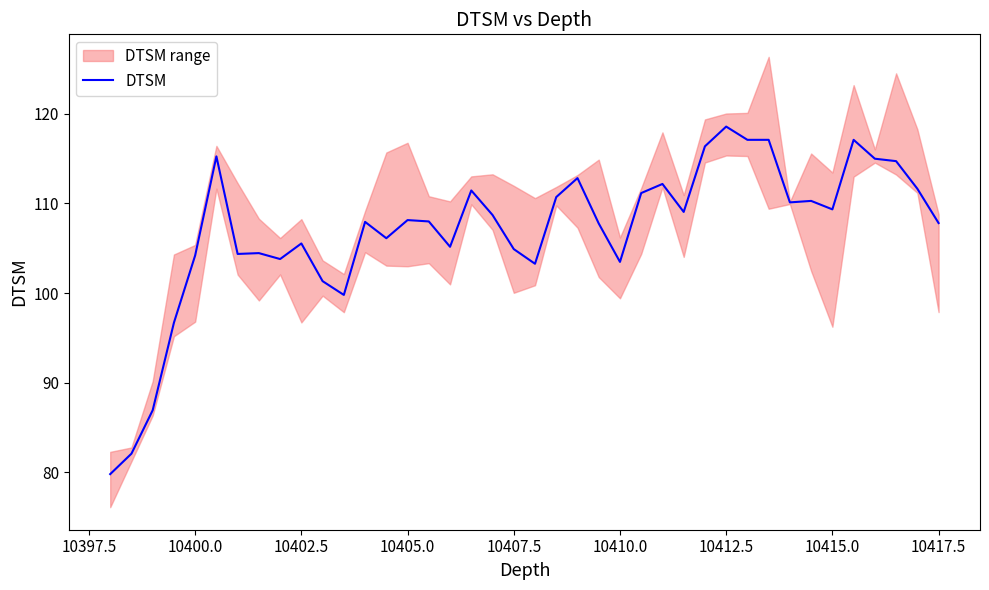

What is the lowest value of the DTSM series?

79.8